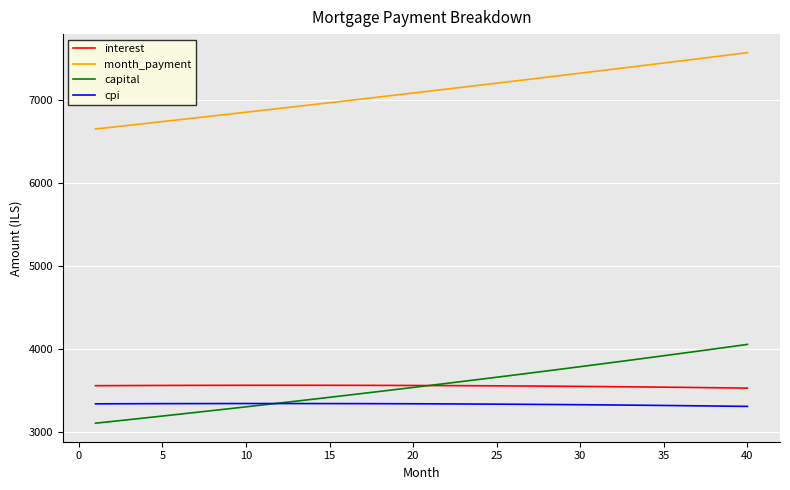

What is the difference between the second highest and minimum values in the month_payment series?

897.0